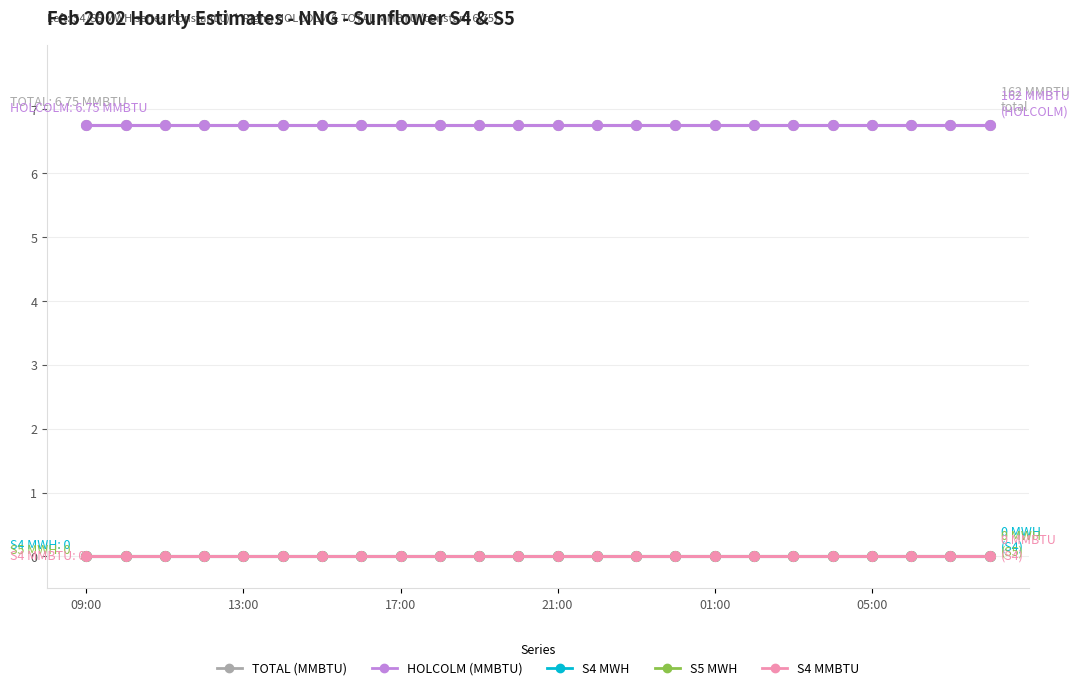

At how many categories does at least one series exceed 4?

24